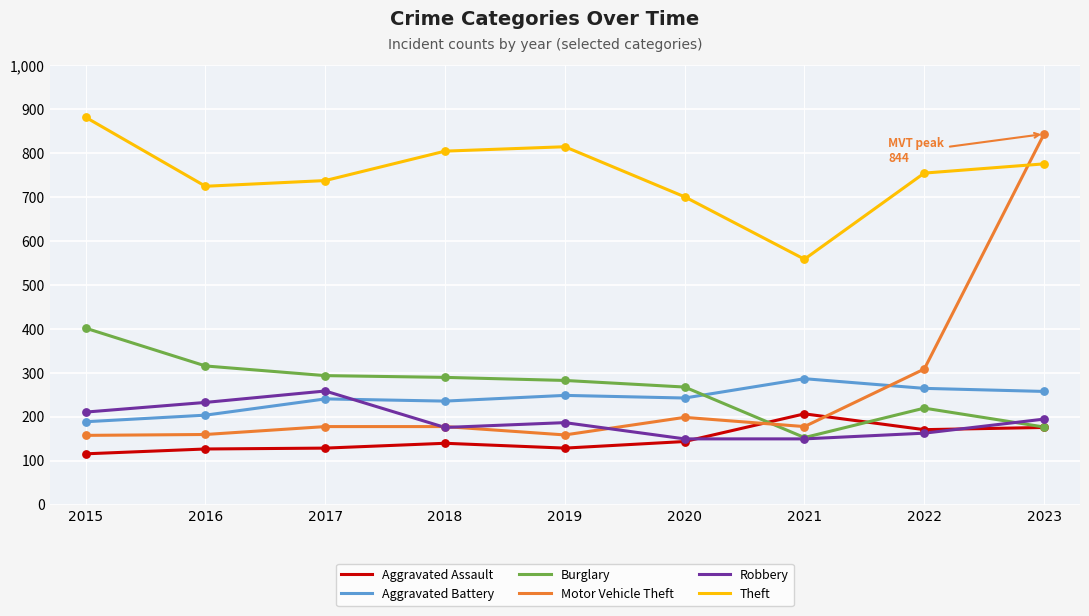

What are all the series names shown in the legend?

Aggravated Assault, Aggravated Battery, Burglary, Motor Vehicle Theft, Robbery, Theft